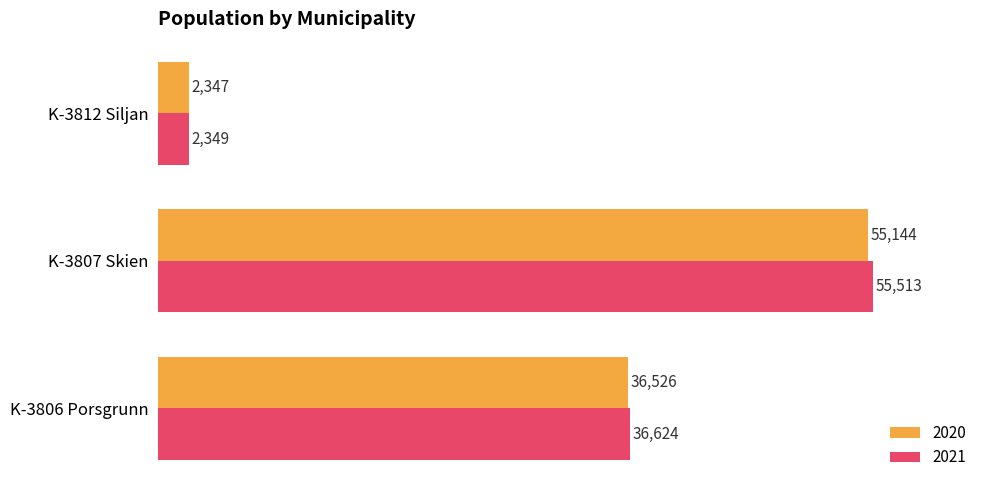

Is it true that 2021 equals 36624 at K-3806 Porsgrunn?

True